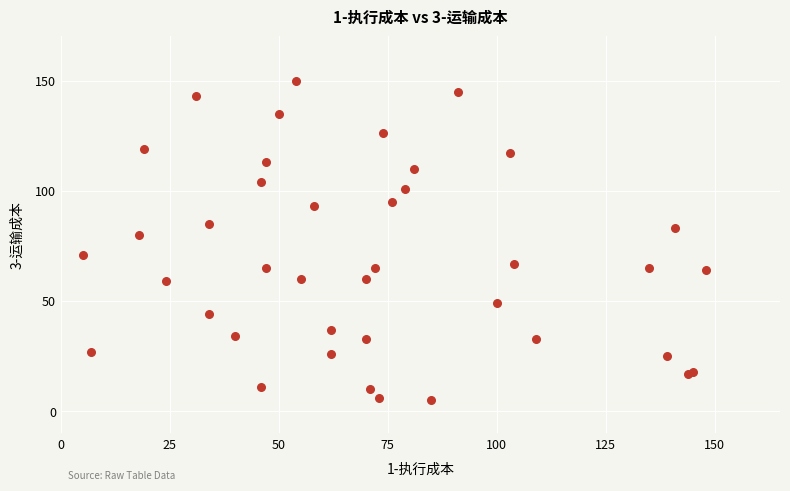

What Y value in the scatter plot is closest to 77?

80